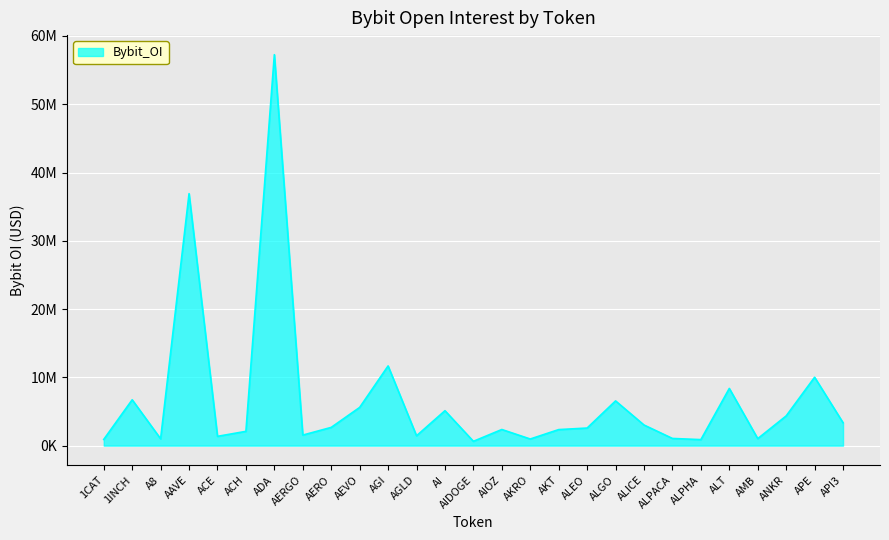

What is the label of the 7th point from the left?

ADA